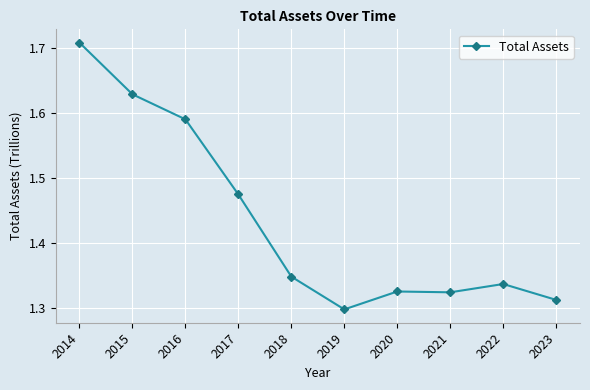

At which category does the data reach its first local valley?

2019